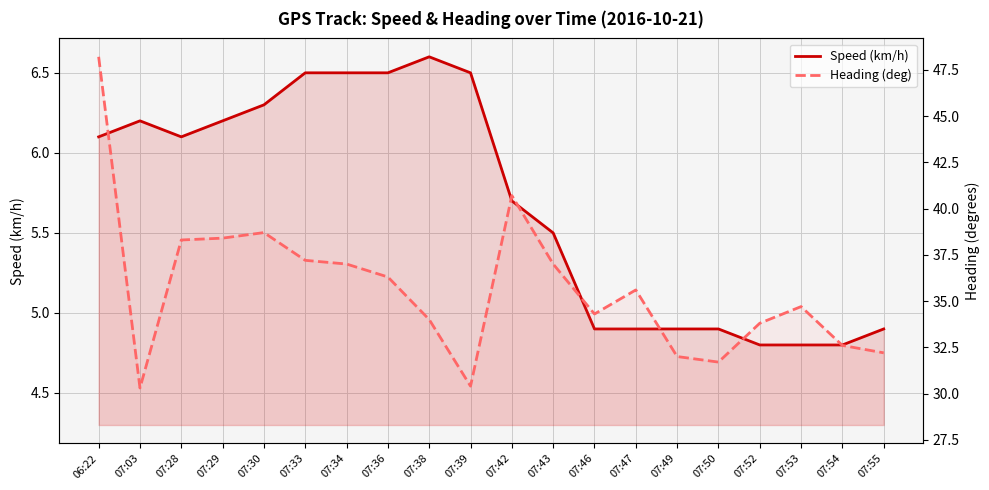

Is it true that Heading (deg) equals 43.7 at 07:03?

False